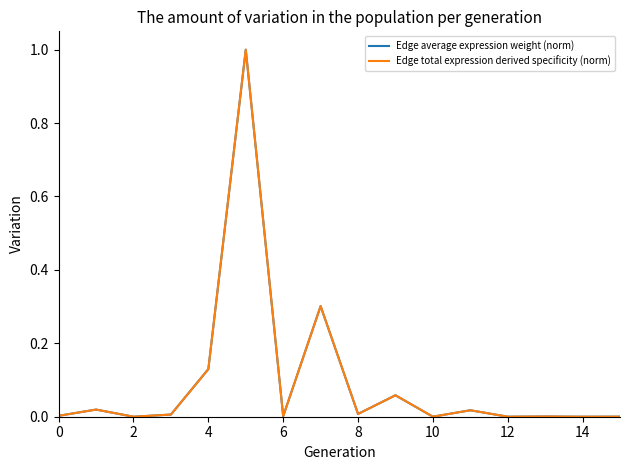

True or false: Edge total expression derived specificity (norm) and Edge average expression weight (norm) intersect in this chart.

False